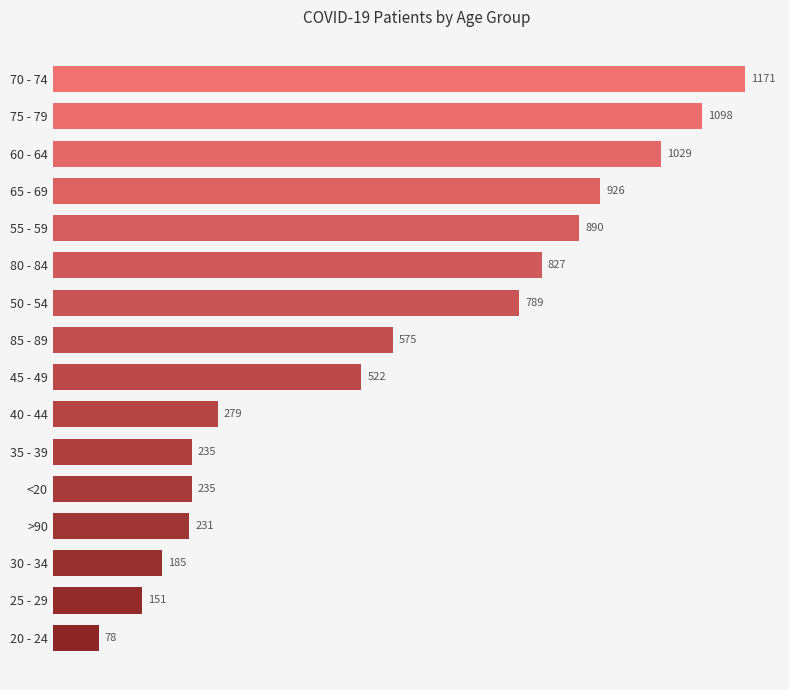

How many categories are shown in the chart?

16